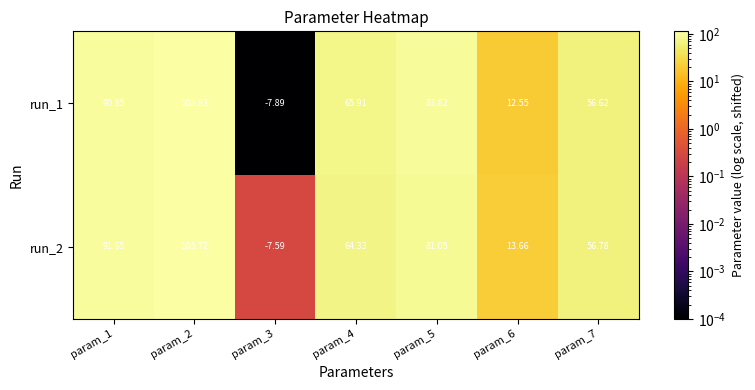

At which category is the sum across all series the highest?

param_2